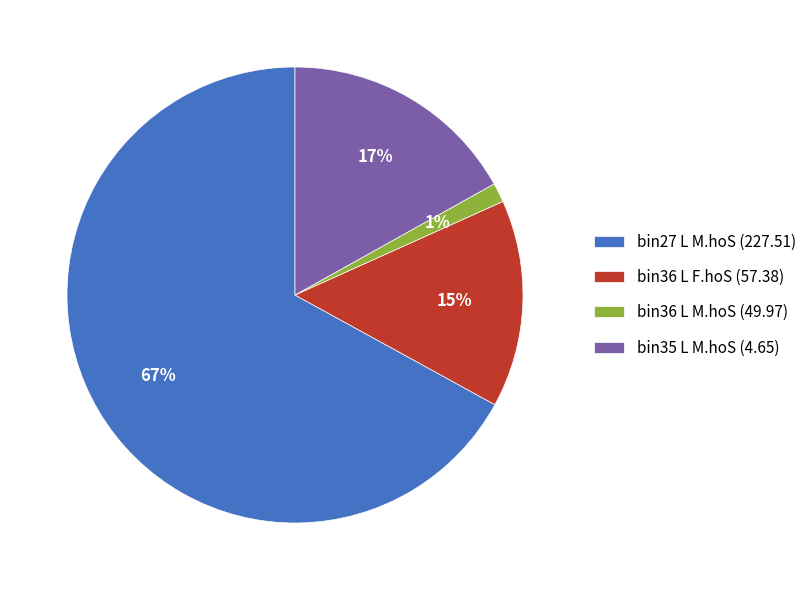

Rank the categories by value from highest to lowest.

bin27 L M.hoS (227.51), bin35 L M.hoS (4.65), bin36 L F.hoS (57.38), bin36 L M.hoS (49.97)